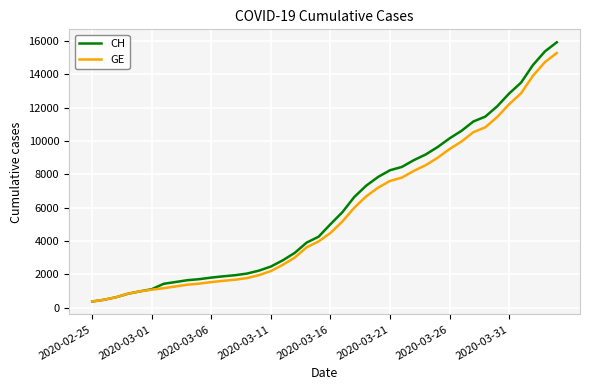

Which series has the largest range (max minus min)?

CH